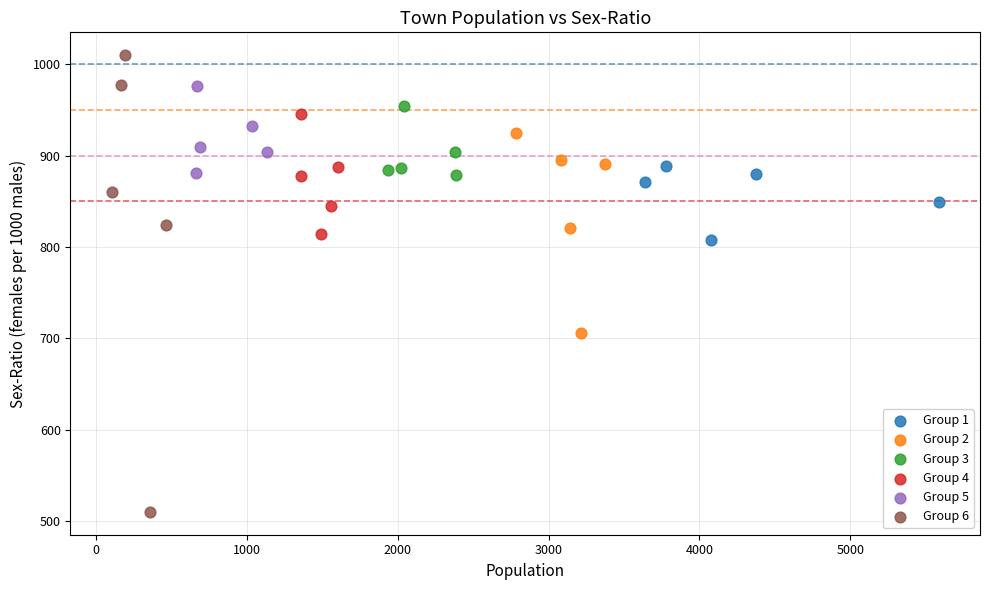

Which series contains the lowest Y value?

Group 6